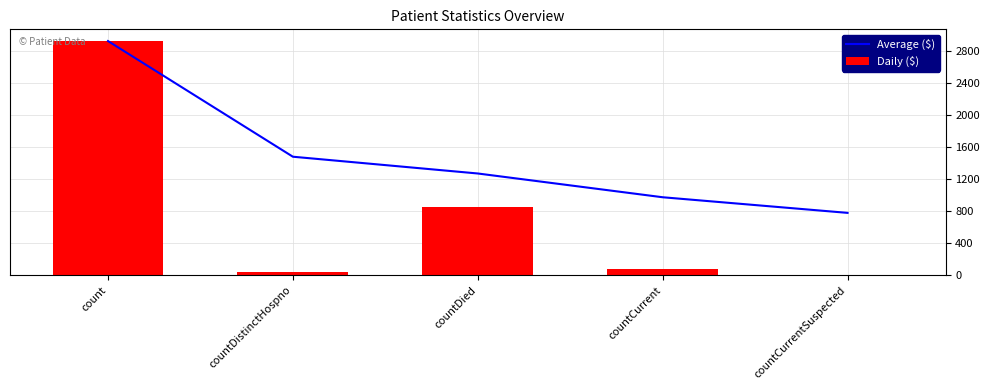

What is the difference between the second highest and second lowest values in the Daily ($) series?

815.0